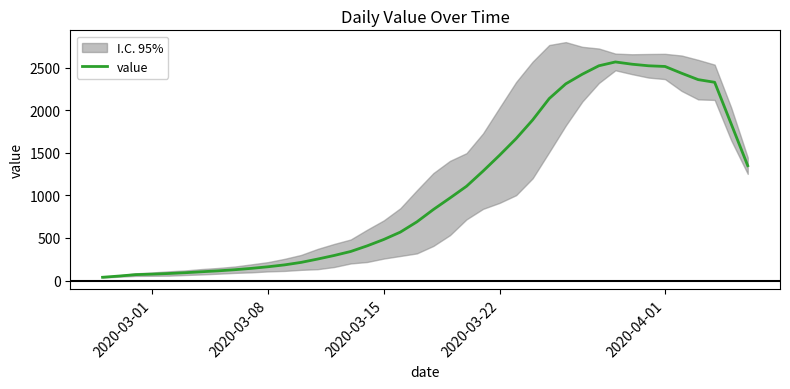

What is the highest value of the value series?

2567.0